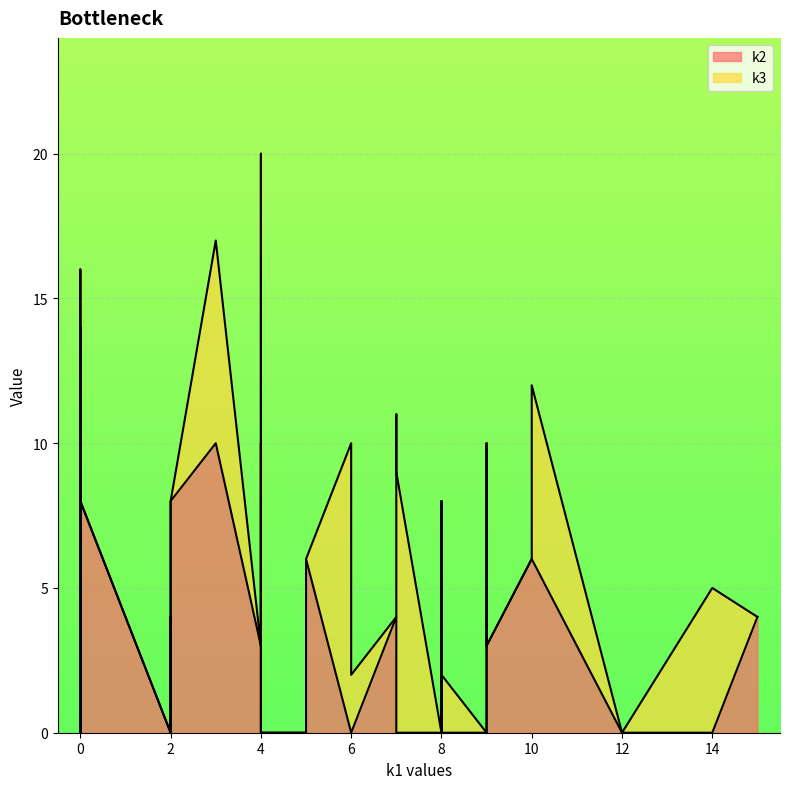

Rank the categories by k3 value from lowest to highest.

0, 15, 2, 0, 10, 9, 2, 7, 0, 5, 5, 8, 8, 0, 4, 0, 8, 9, 12, 4, 2, 4, 0, 8, 6, 2, 0, 0, 14, 10, 9, 0, 0, 2, 3, 7, 0, 7, 6, 4